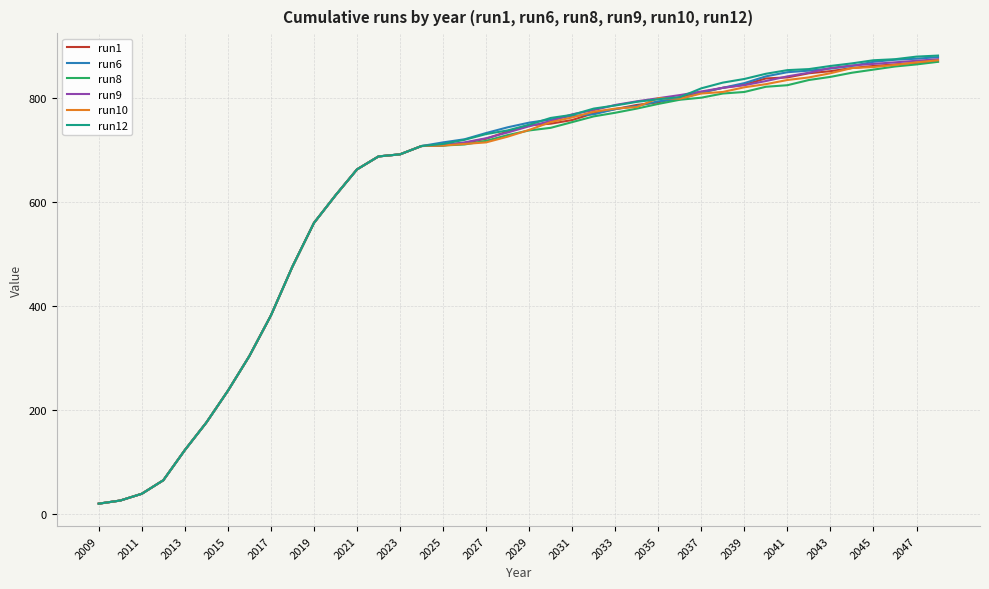

Which series has the largest range (max minus min)?

run12